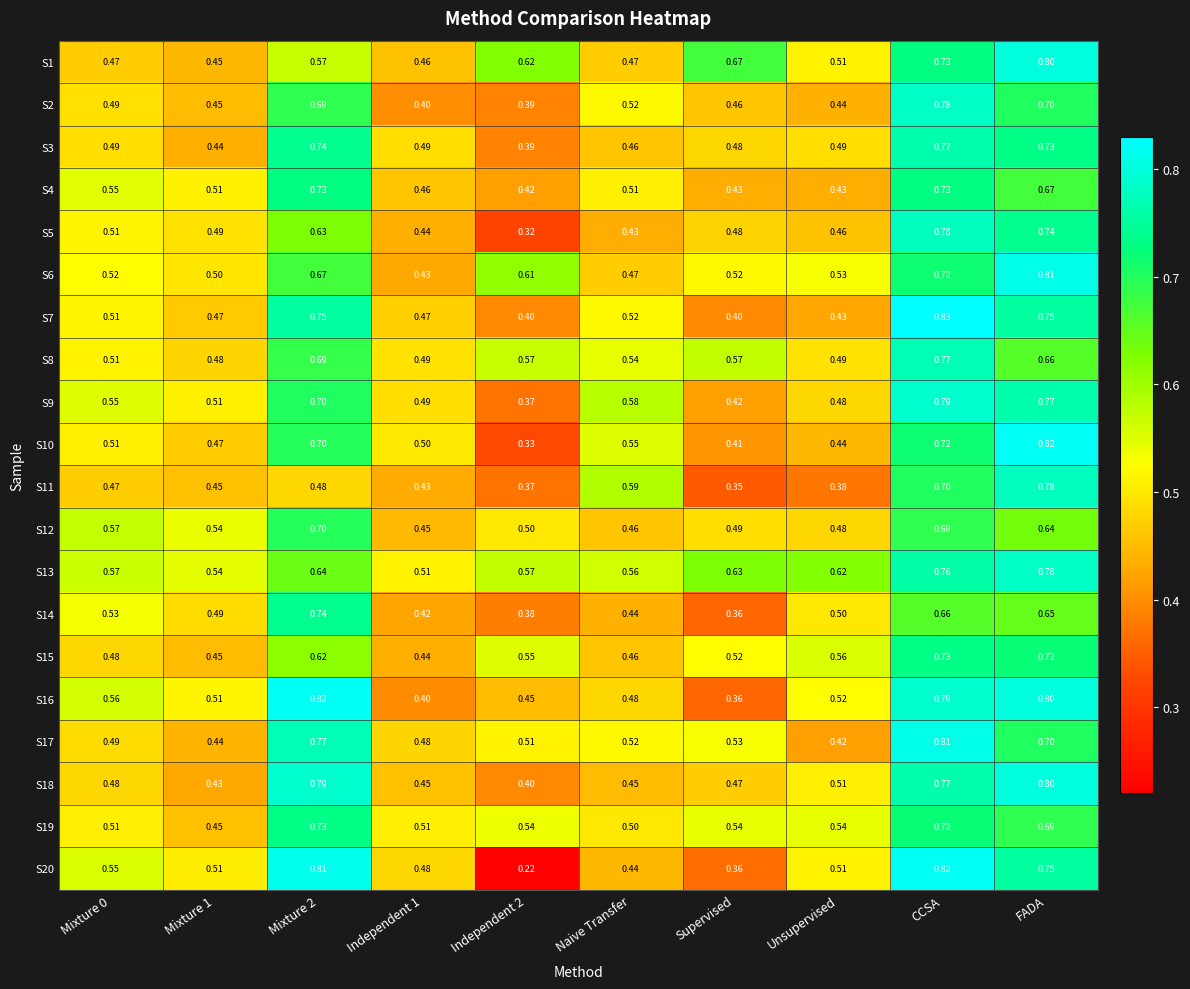

Count the number of data series in this chart.

20